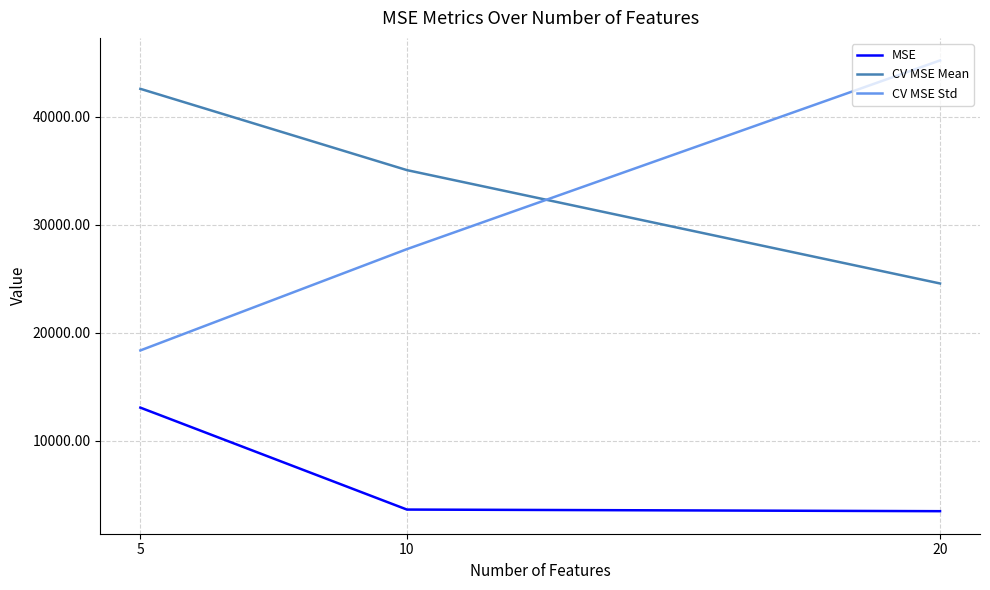

The CV MSE Std series shows 18365.0 at 5. True or false?

True